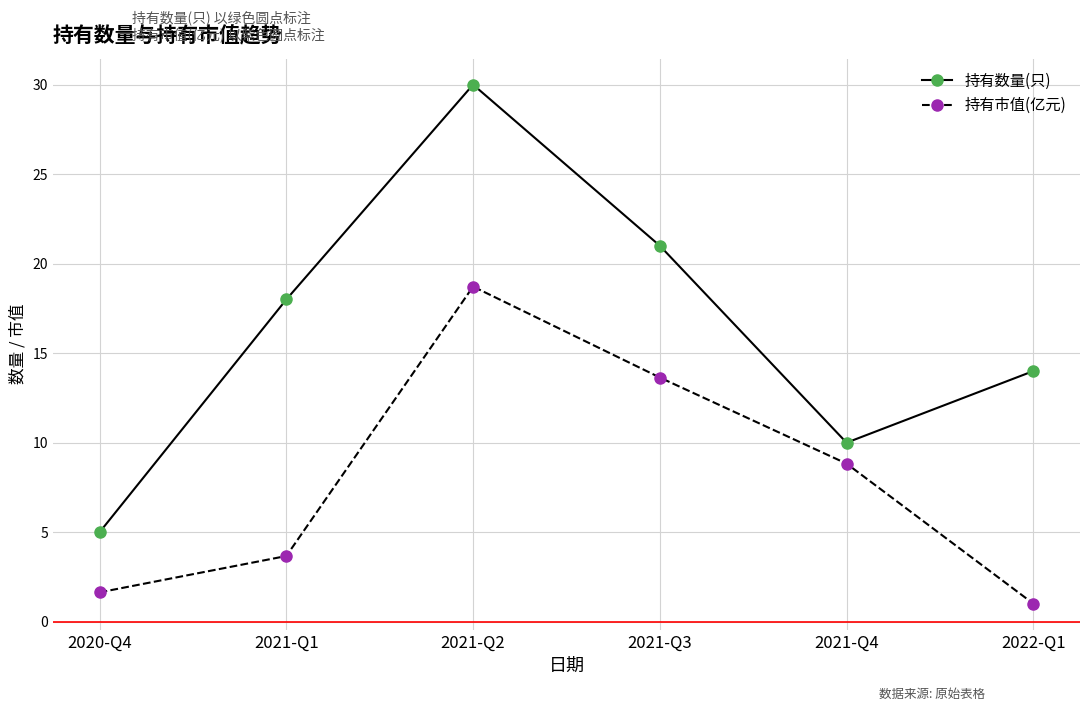

What is the sum of all 持有数量(只) values?

98.0